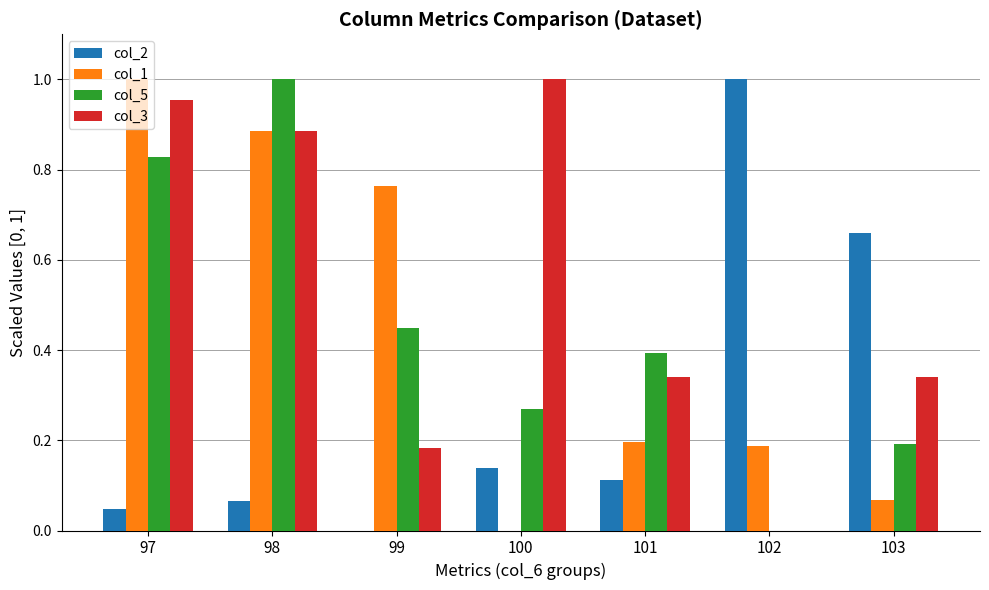

What is the sum of the col_1 values at 98 and 101?

1.1